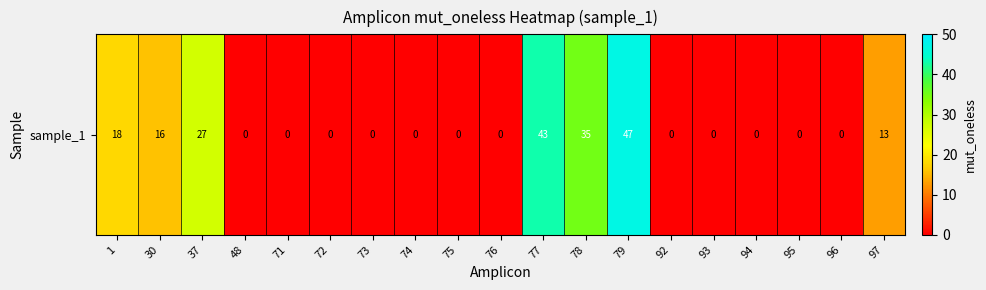

Reading left to right, transcribe all the data shown in this chart.

18	16	27	0	0	0	0	0	0	0	43	35	47	0	0	0	0	0	13